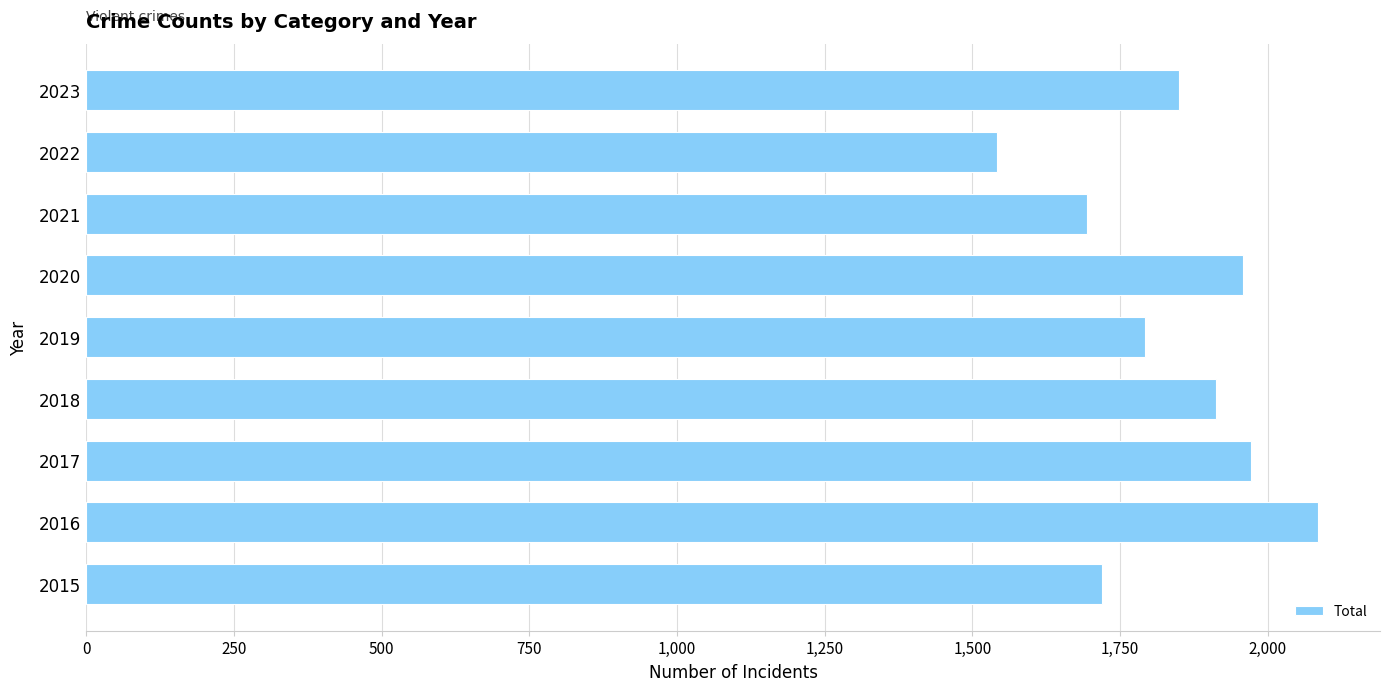

How many values are below 1850?

4